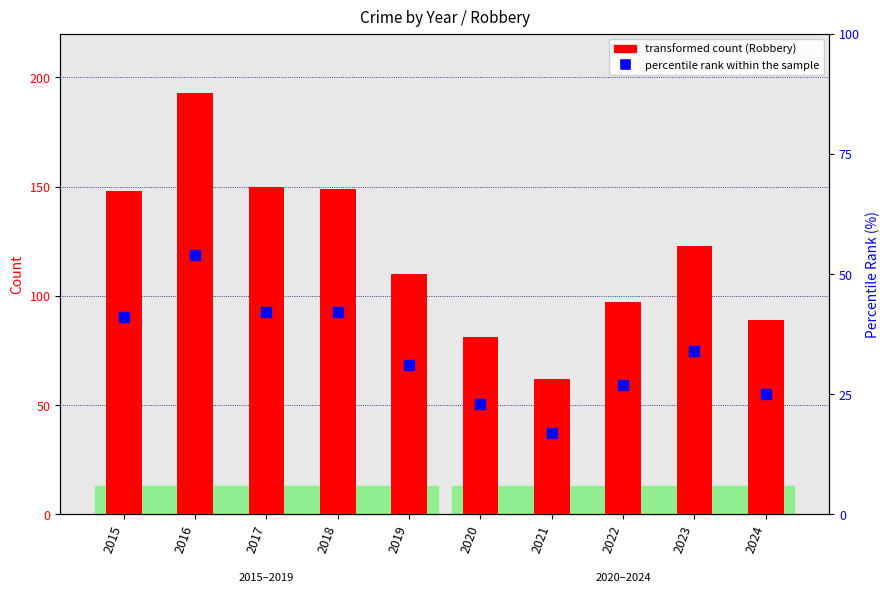

What is the total value across all series at 2019?

141